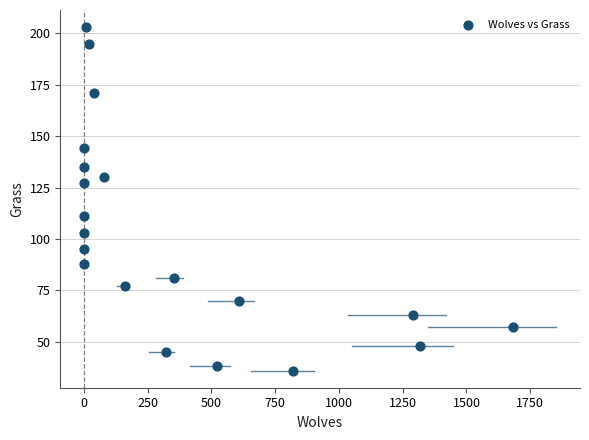

What is the range of Y values (max minus min)?

167